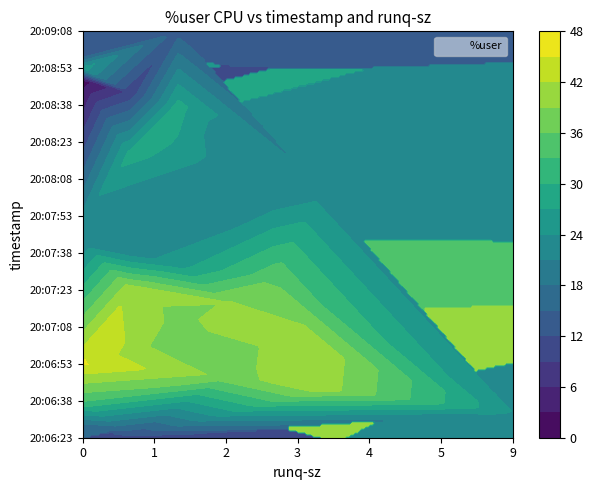

Where does the 3 series first go above 23?

2